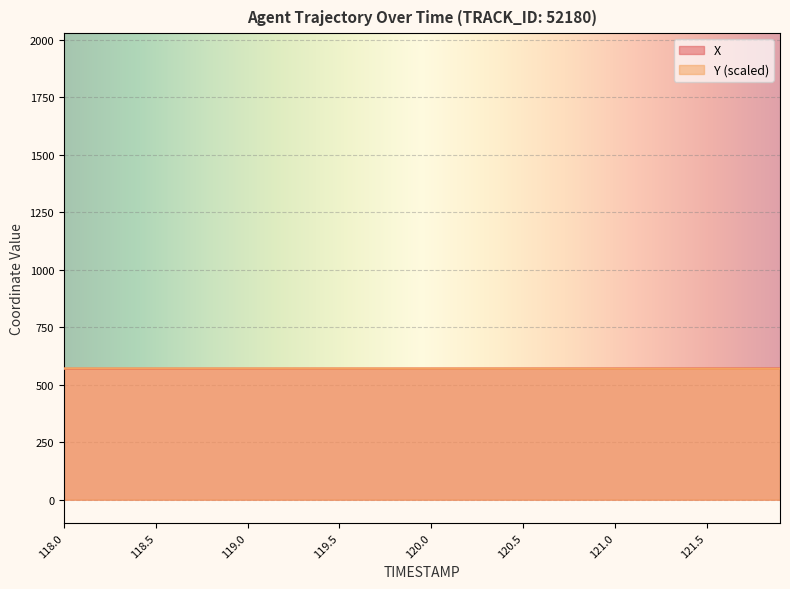

True or false: X has a value of 215.4 at 118.8.

False